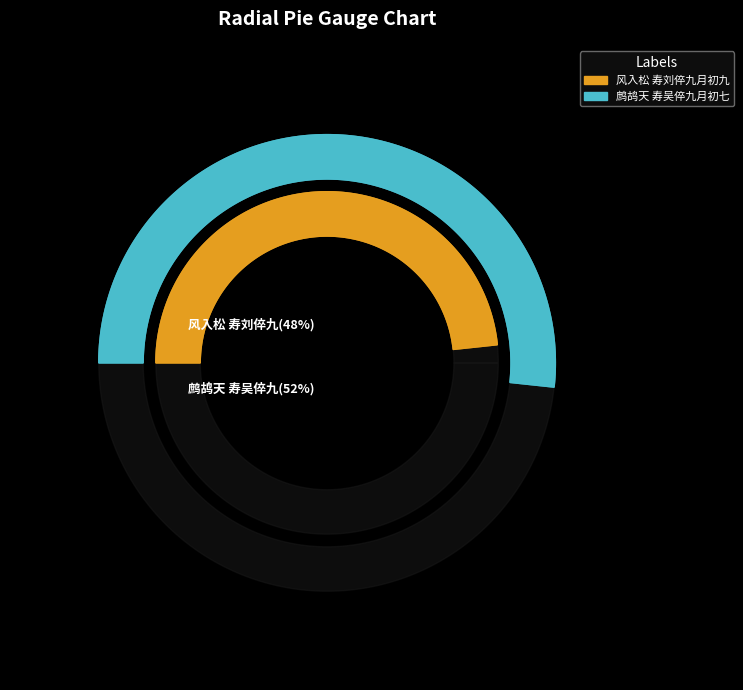

Does 鹧鸪天 寿吴倅九月初七 represent more than half of the total?

Yes